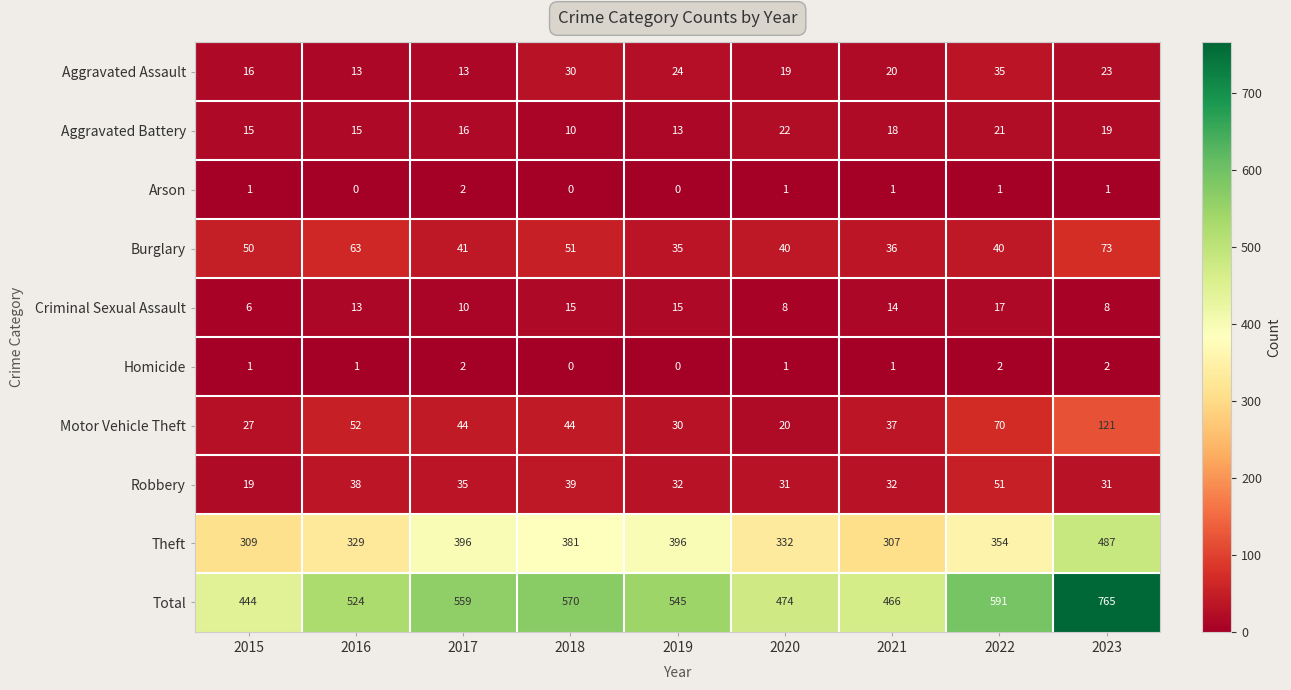

Which label corresponds to the largest value in the chart?

2023